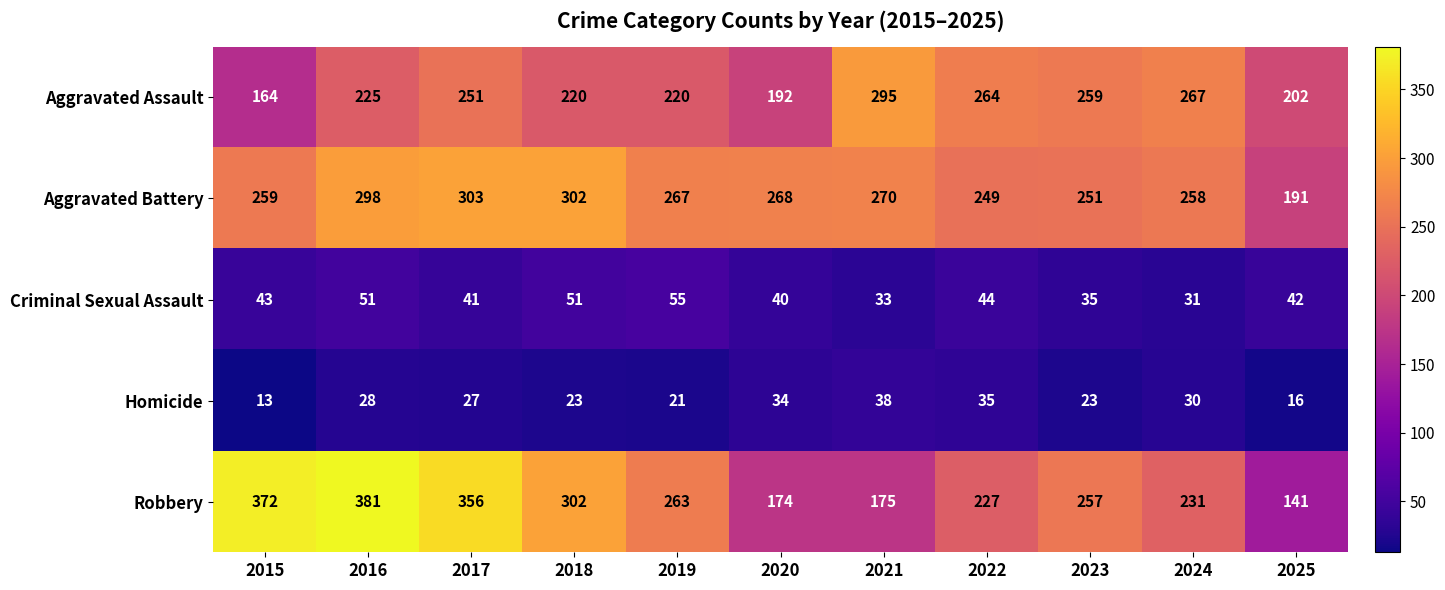

What is the spread (max minus min) of values at 2025?

186